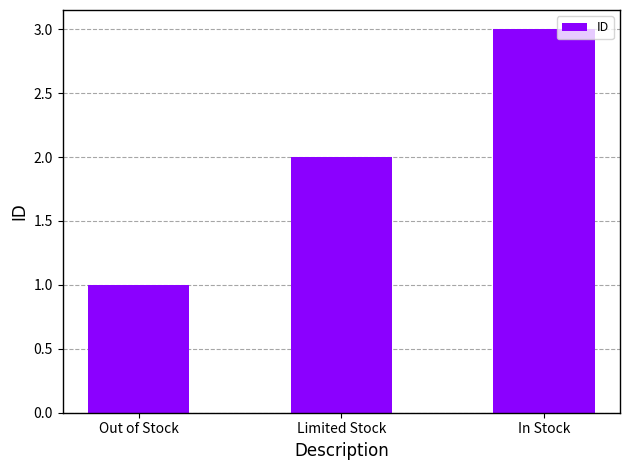

Read the value at In Stock.

3